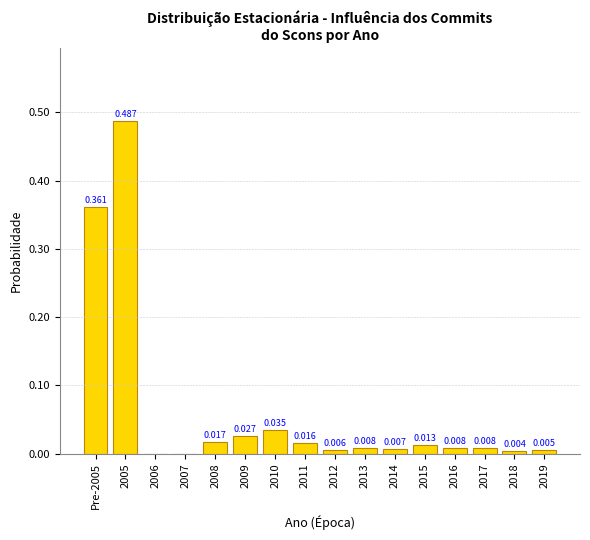

How many positive values are there?

14